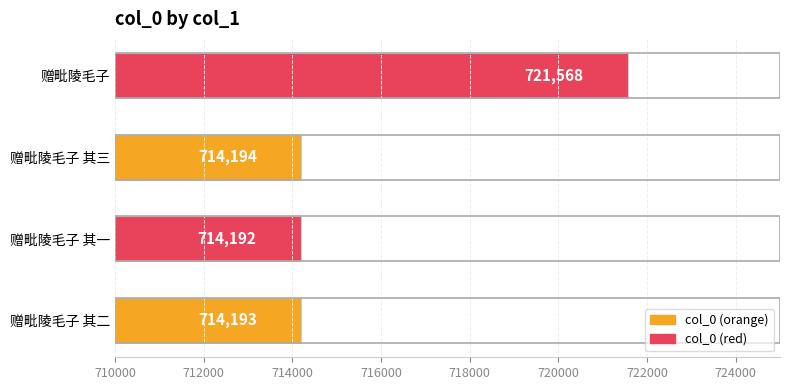

At which label is the value closest to 717880?

赠毗陵毛子 其三